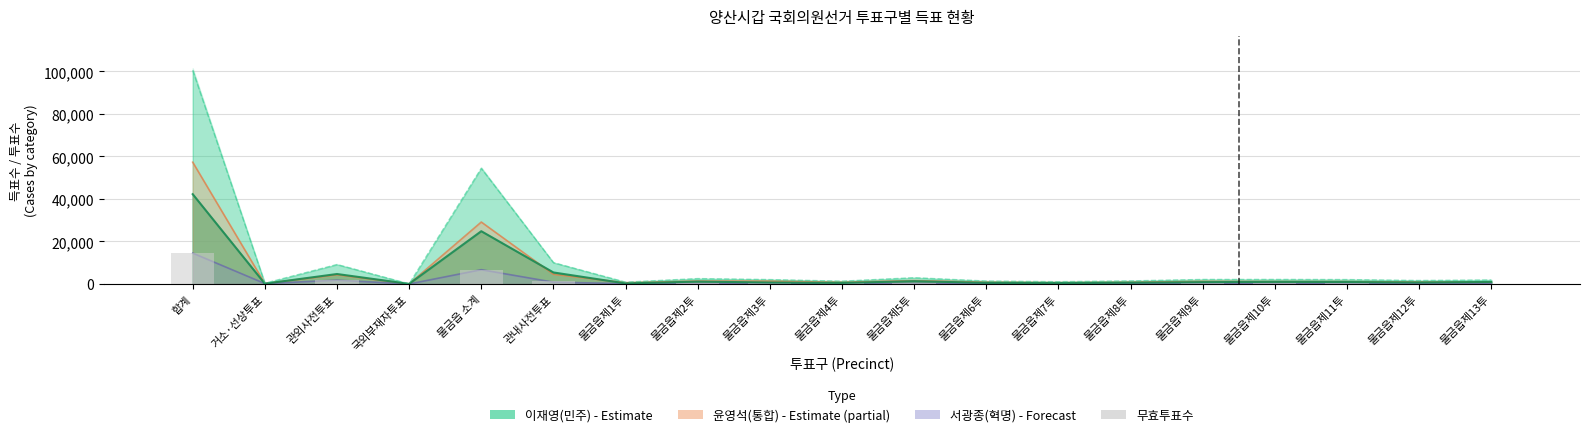

Count the number of categories in the chart.

19